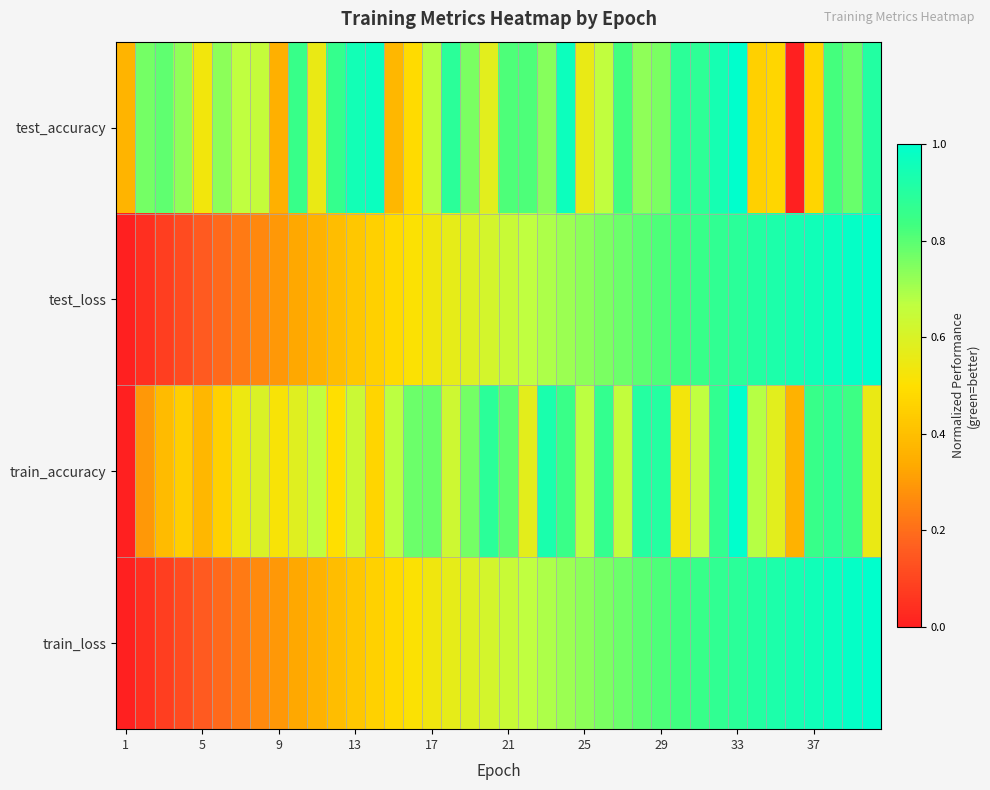

Rank the series by their maximum value, from highest to lowest.

test_loss, train_loss, train_accuracy, test_accuracy